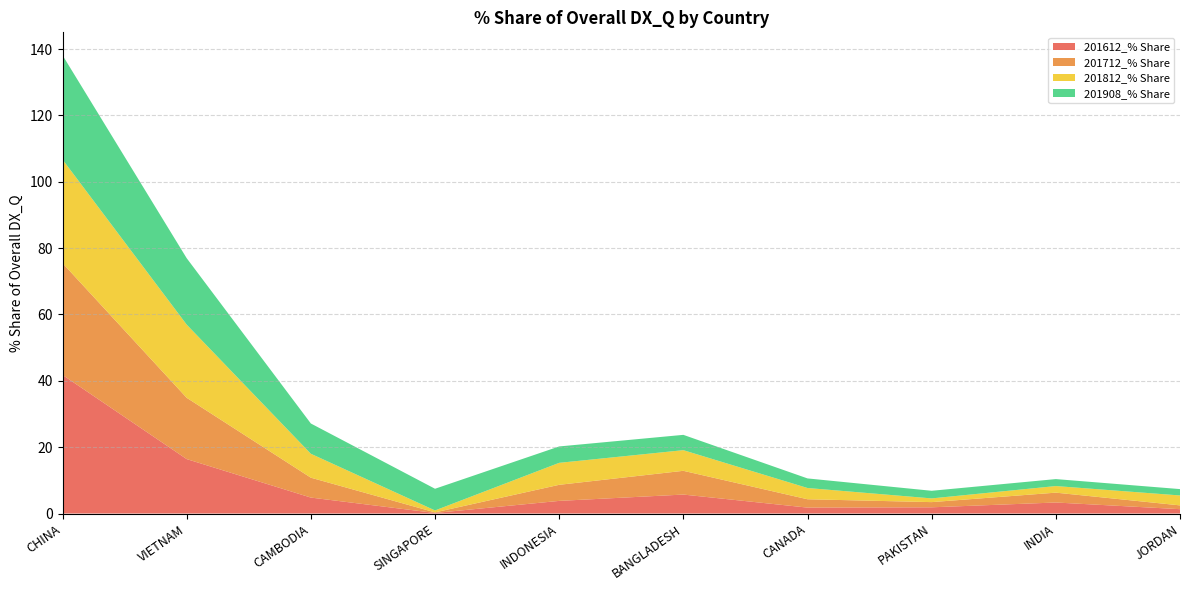

Reading left to right, what are all the values shown in this chart?

201612_% Share: 41.8	16.4	4.8	0.2	3.8	5.7	1.8	1.9	3.3	1.3
201712_% Share: 33.7	18.5	6.0	0.2	4.8	7.2	2.5	1.6	3.0	1.1
201812_% Share: 31.2	22.1	7.2	0.6	6.6	6.2	3.4	1.1	2.0	3.0
201908_% Share: 31.4	20.0	9.1	6.5	4.9	4.6	2.9	2.3	2.1	1.9